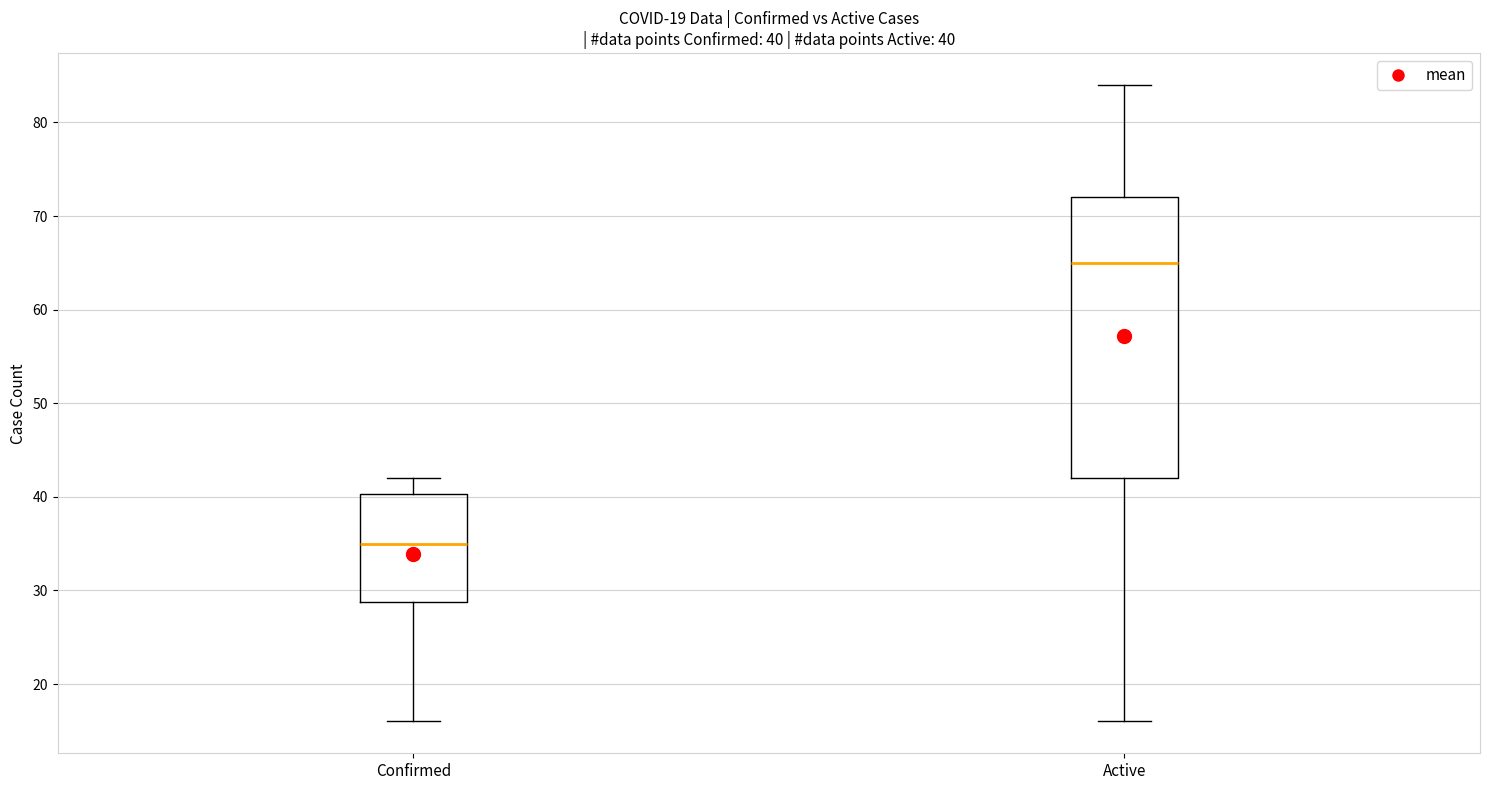

Comparing the boxes themselves (not the whiskers), which one is the tallest?

Active